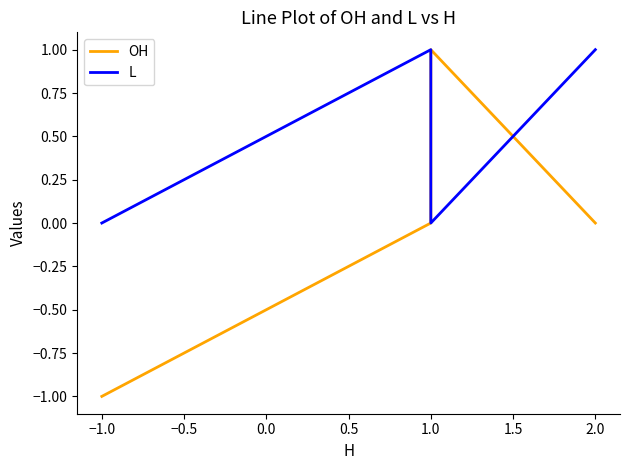

How many positive values does the OH series have?

1